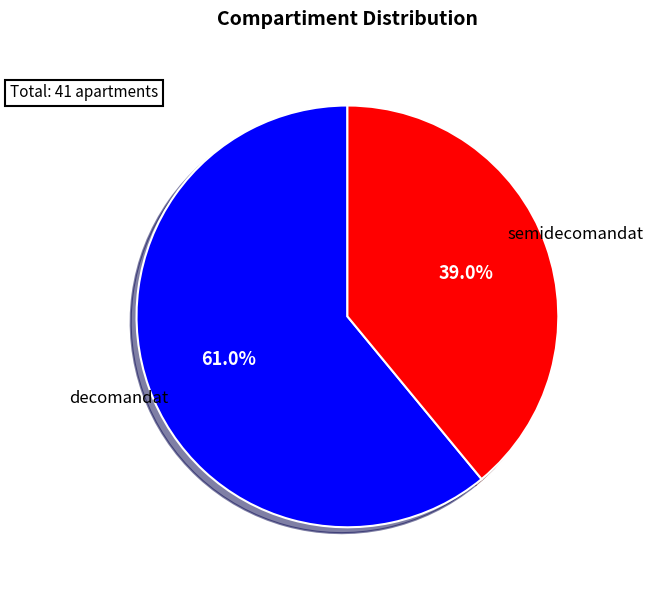

To the nearest percent, what is the average slice percentage?

50%